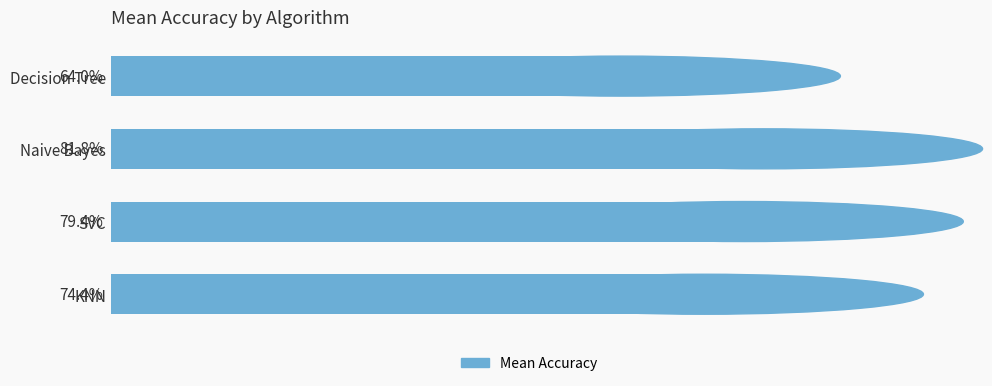

What is the label of the 4th bar from the bottom?

Decision Tree